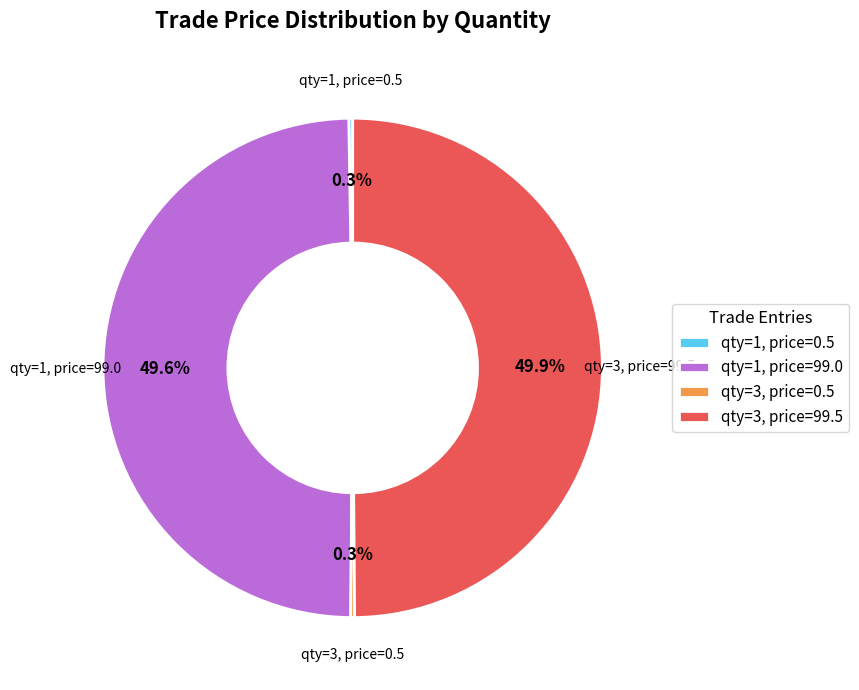

Does qty=1, price=99.0 represent more than half of the total?

No